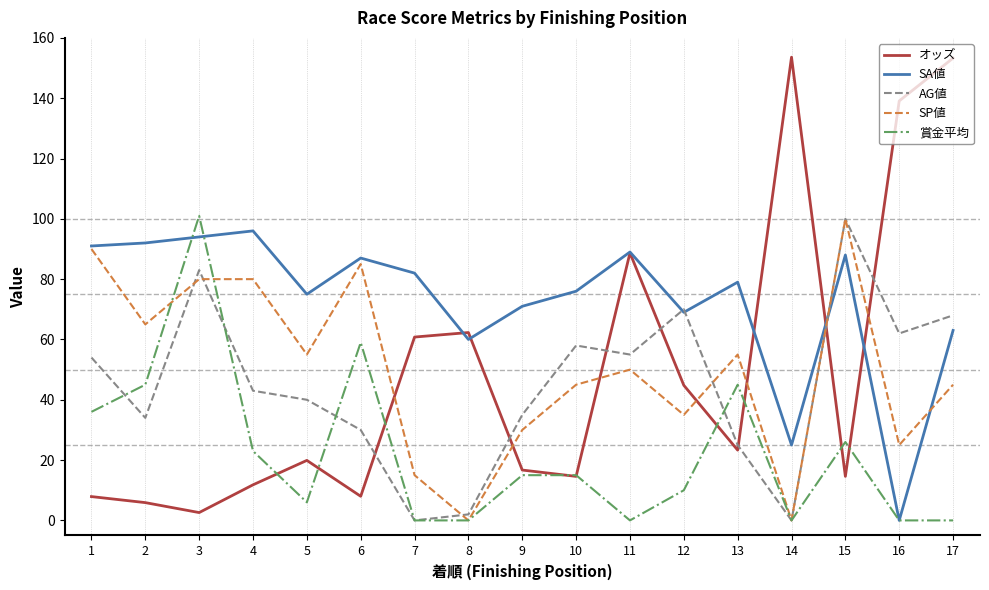

True or false: SP値 has more than 1 interior local peaks.

True